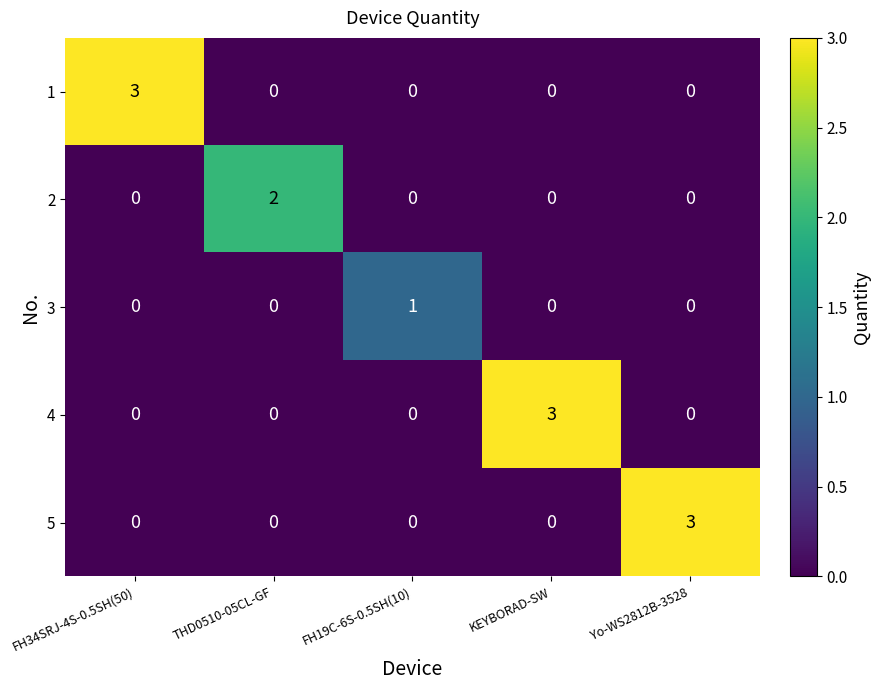

What is the sum of all 5 values?

3